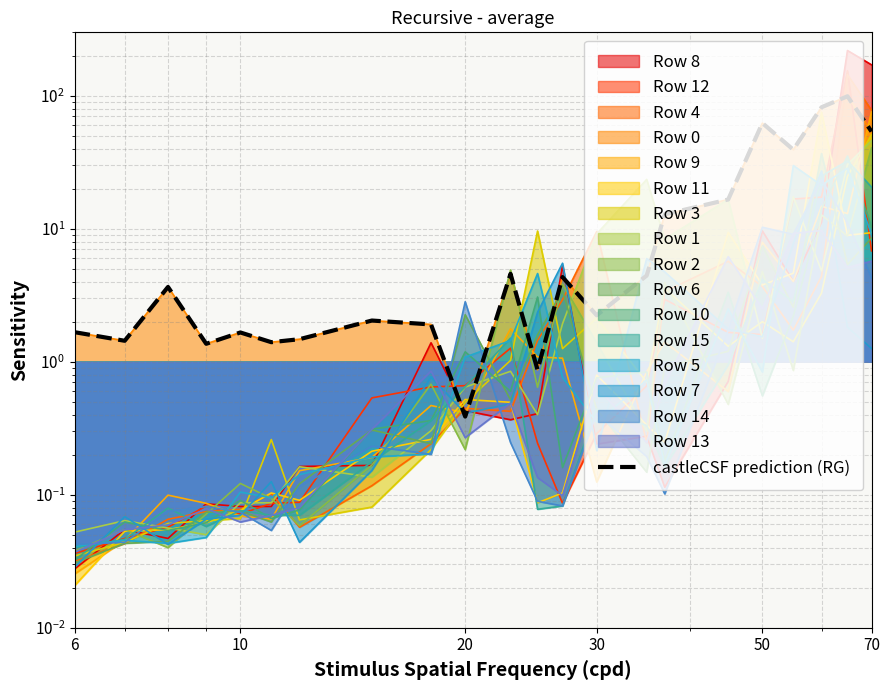

Is it true that the value at 20 is 0.7?

False